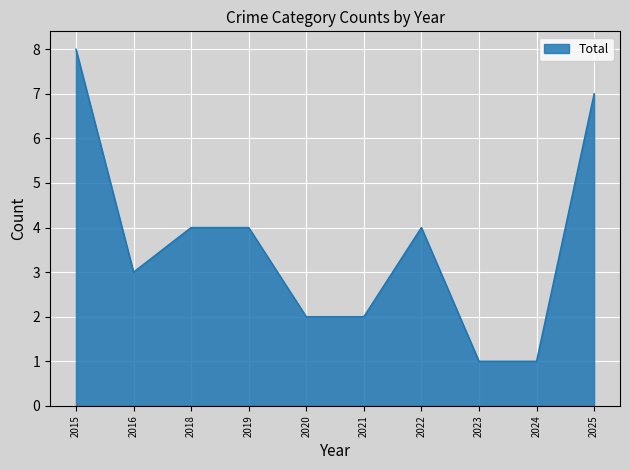

Is it true that the value at 2019 is 5?

False